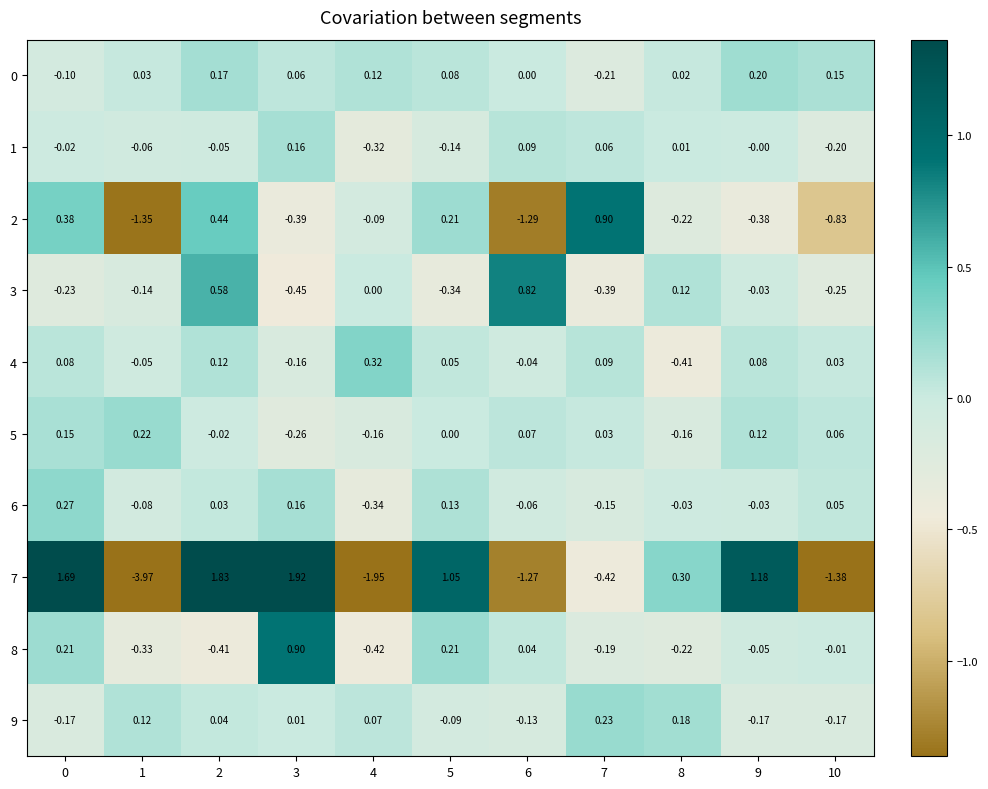

What is the difference between the highest and lowest values at 6?

2.1